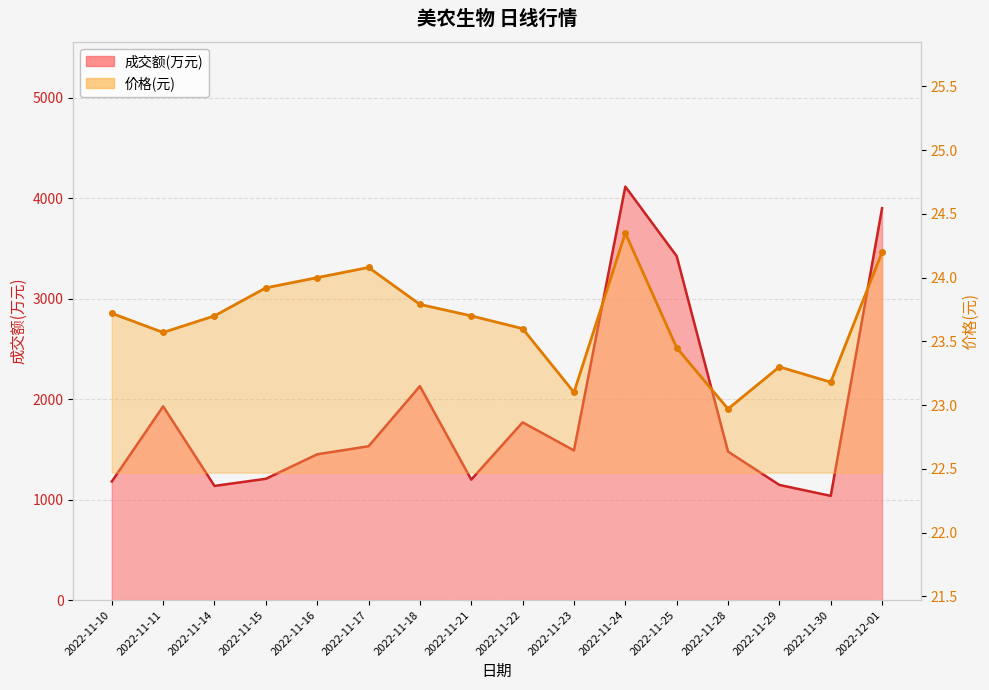

What are all the series names shown in the legend?

成交额(万元), 价格